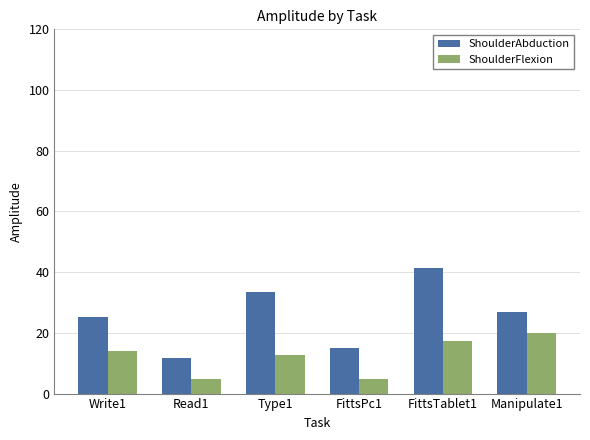

Is the value of ShoulderFlexion at FittsPc1 greater than the value of ShoulderAbduction at Write1?

No